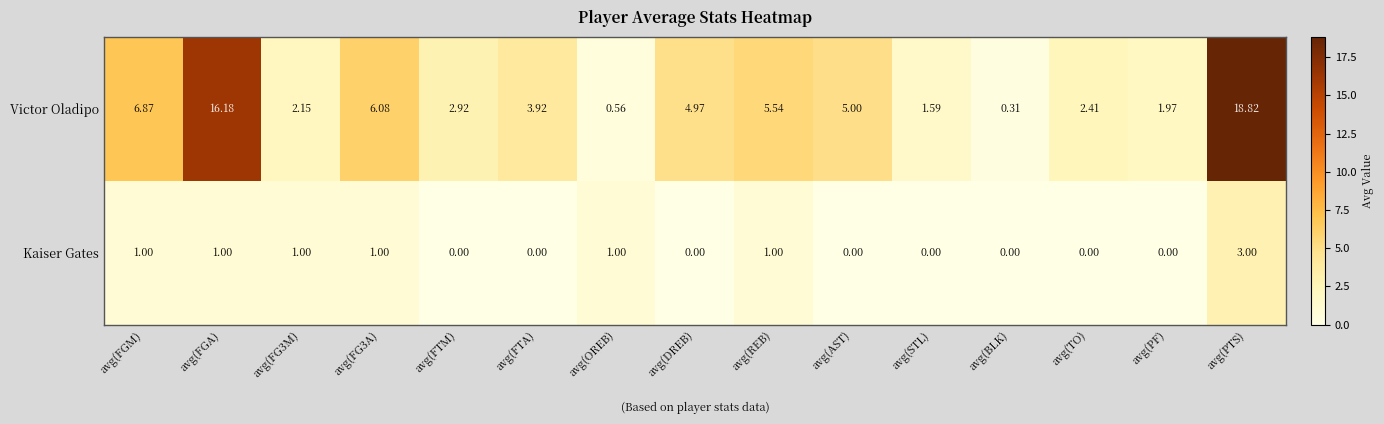

Is the value of Kaiser Gates at avg(FTA) greater than the value of Victor Oladipo at avg(FTA)?

No